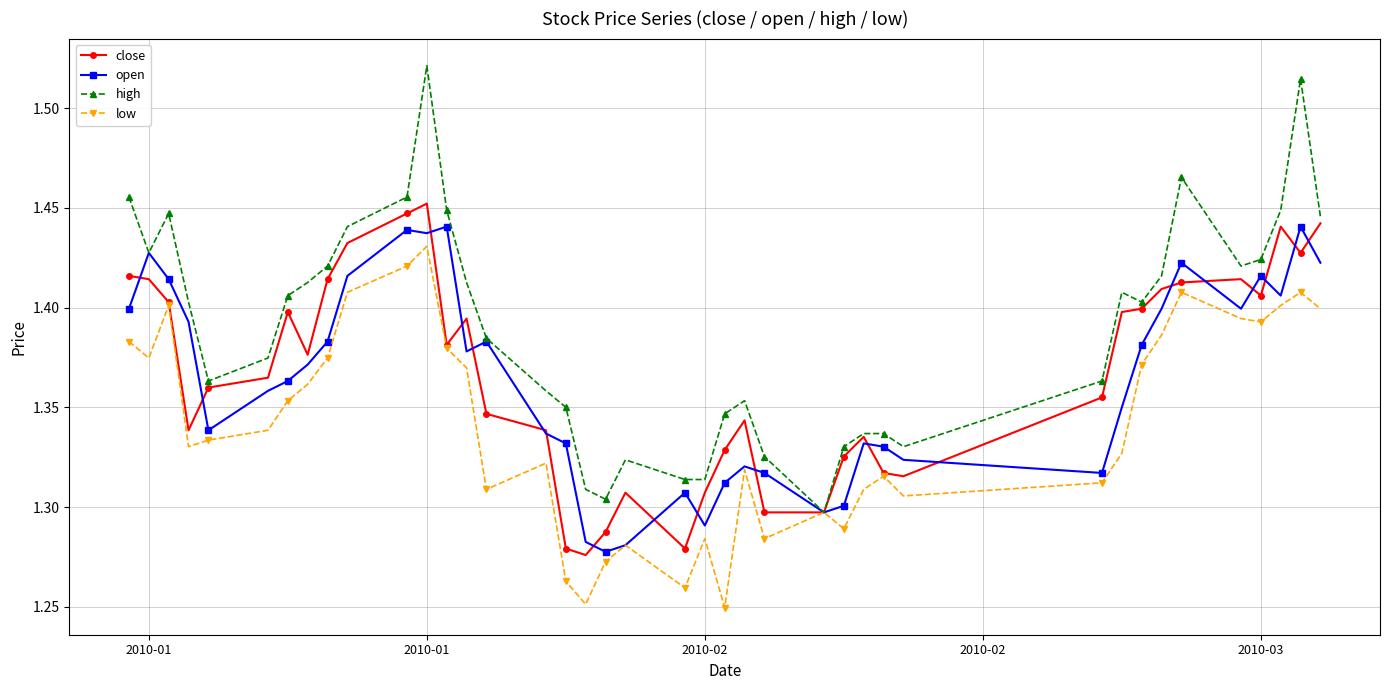

At how many categories does at least one series exceed 1?

40